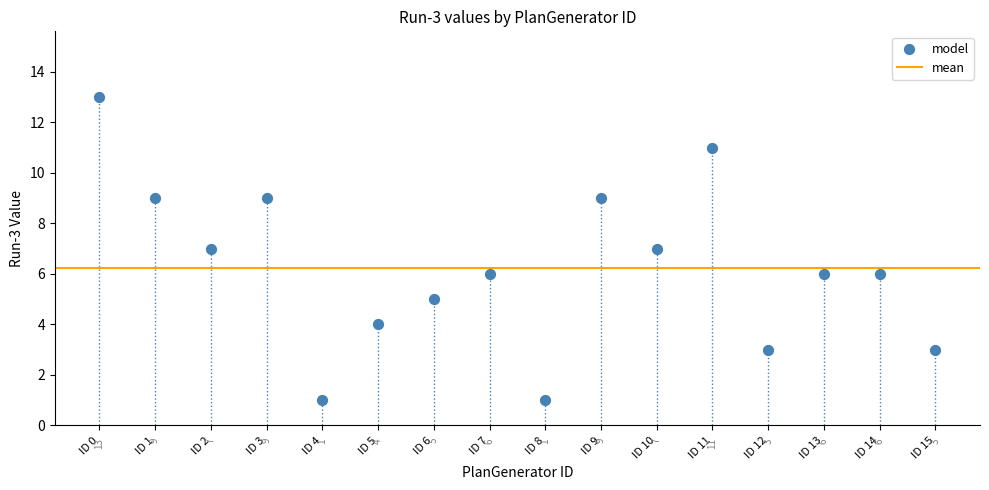

What Y value in the scatter plot is closest to 7?

7